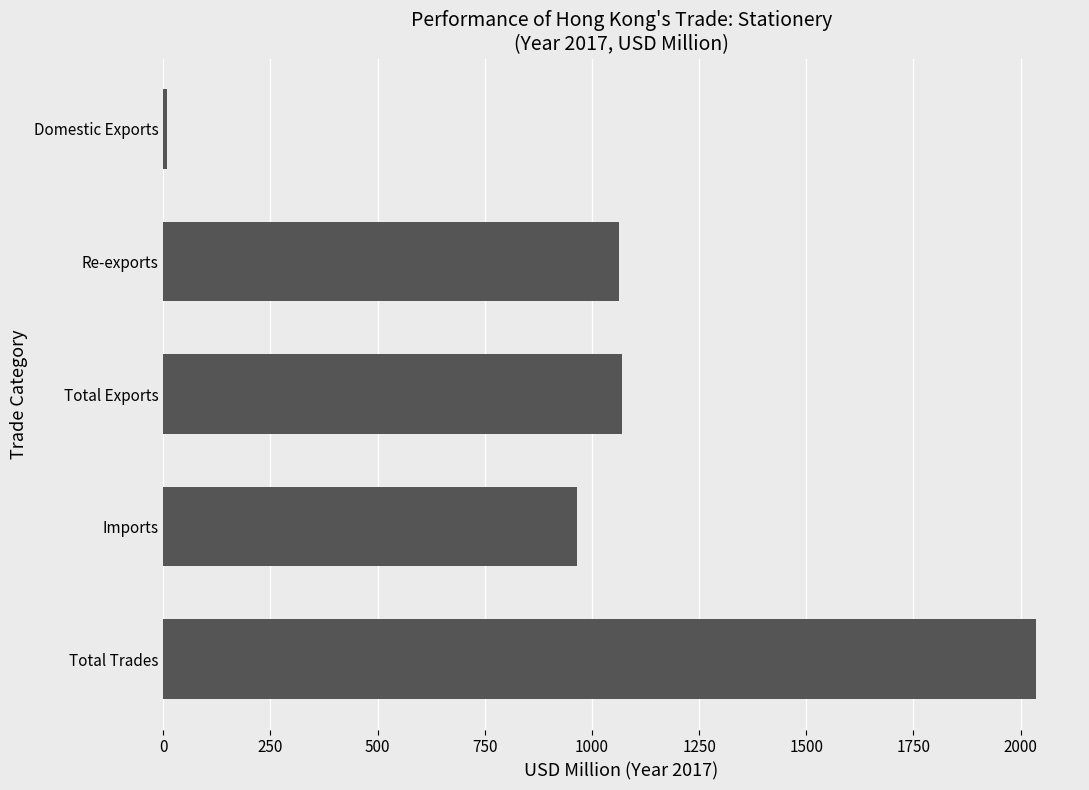

What is the sum of all values?

5144.0